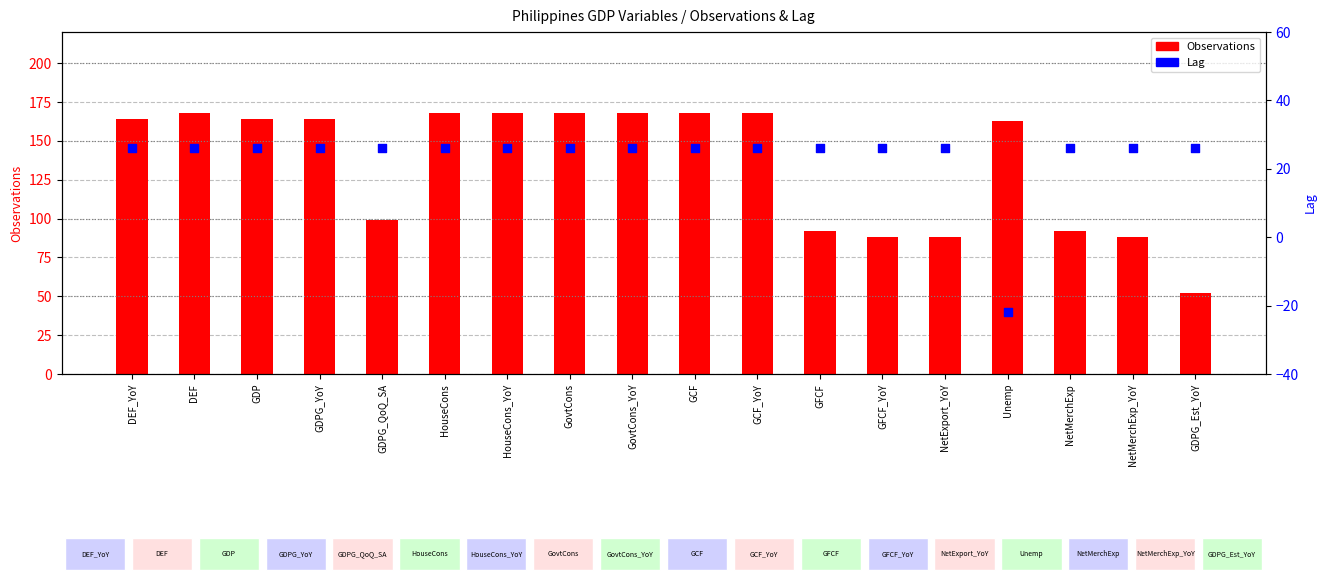

At which category is the sum across all series the highest?

DEF